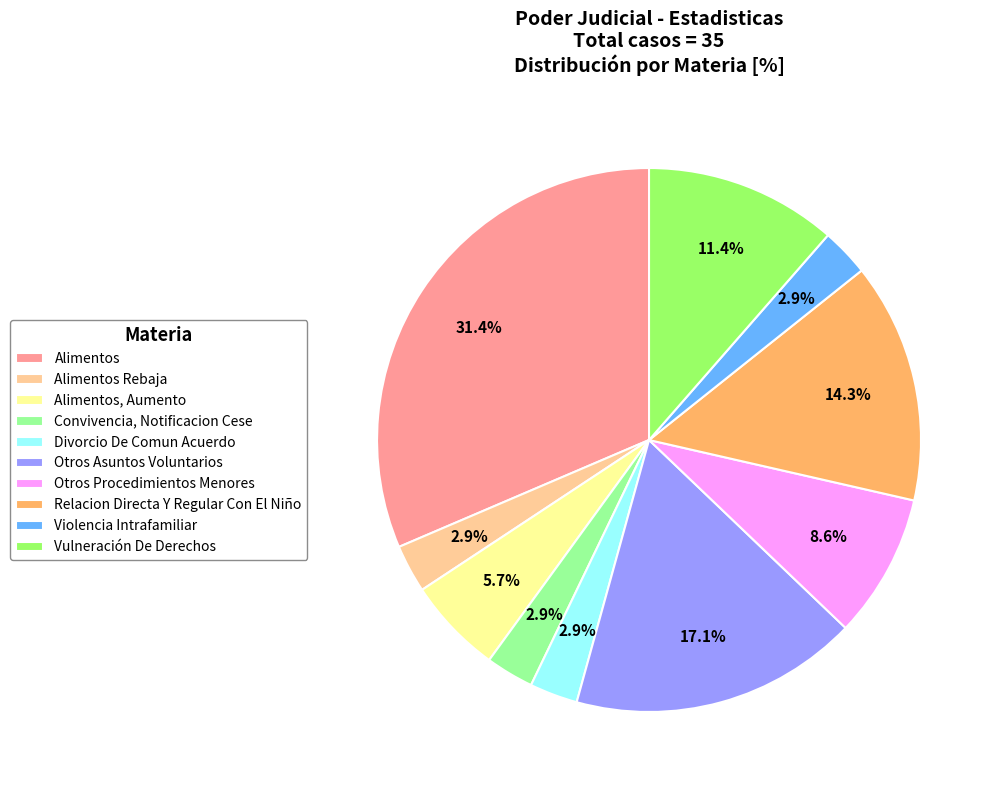

Is it true that Otros Procedimientos Menores is 9% of the pie?

True